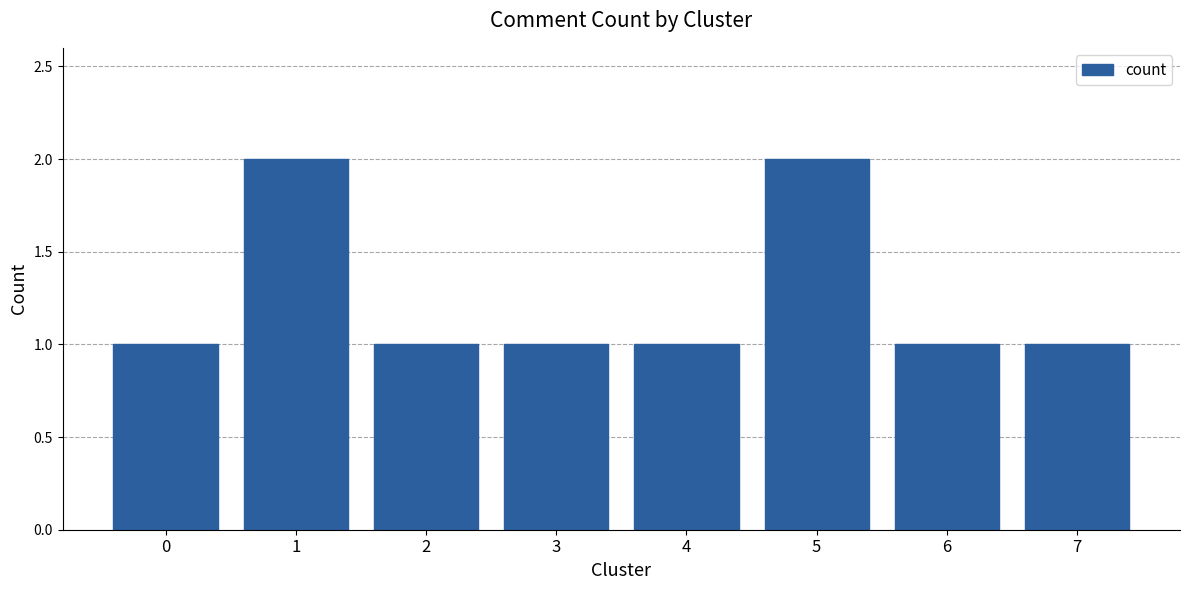

Is it true that the value at 4 is 1?

True